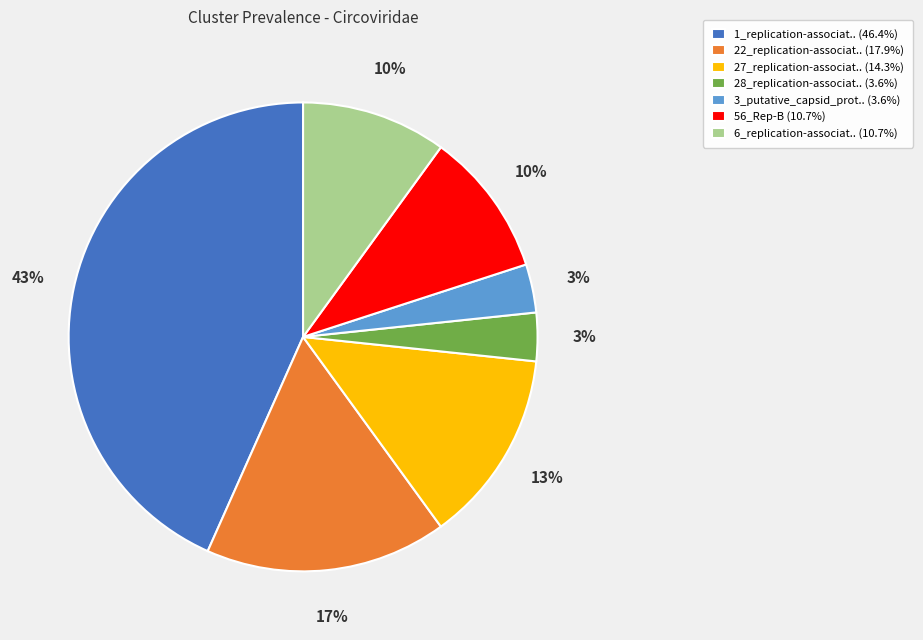

To the nearest percent, what is the difference between the largest and smallest slice percentages?

40%